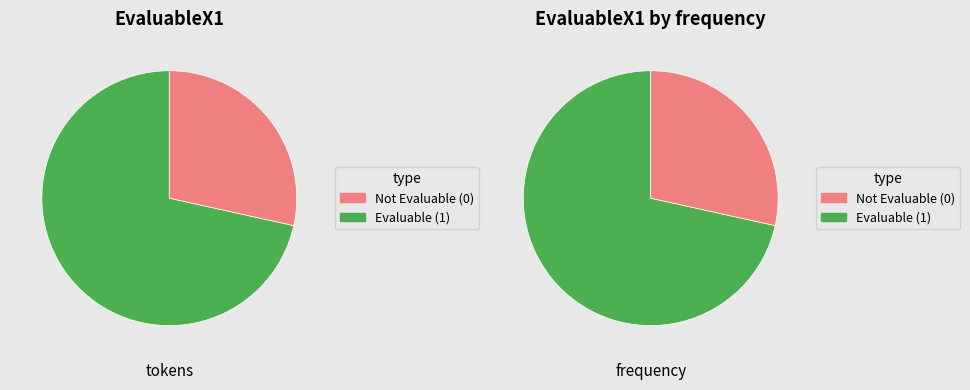

Rank the categories by value from lowest to highest.

EvaluableX1=0, EvaluableX1=1